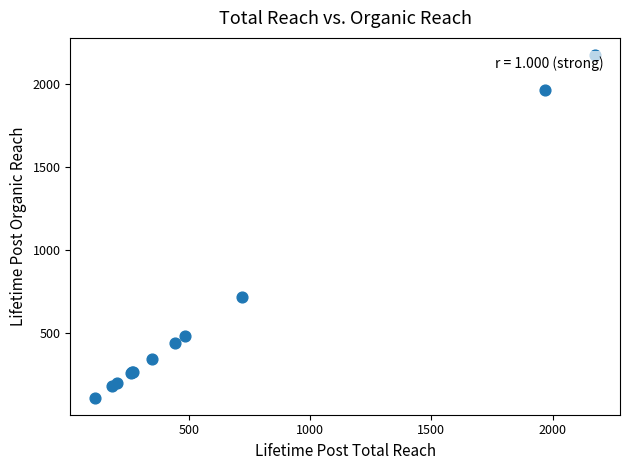

What Y value in the scatter plot is closest to 1144?

720